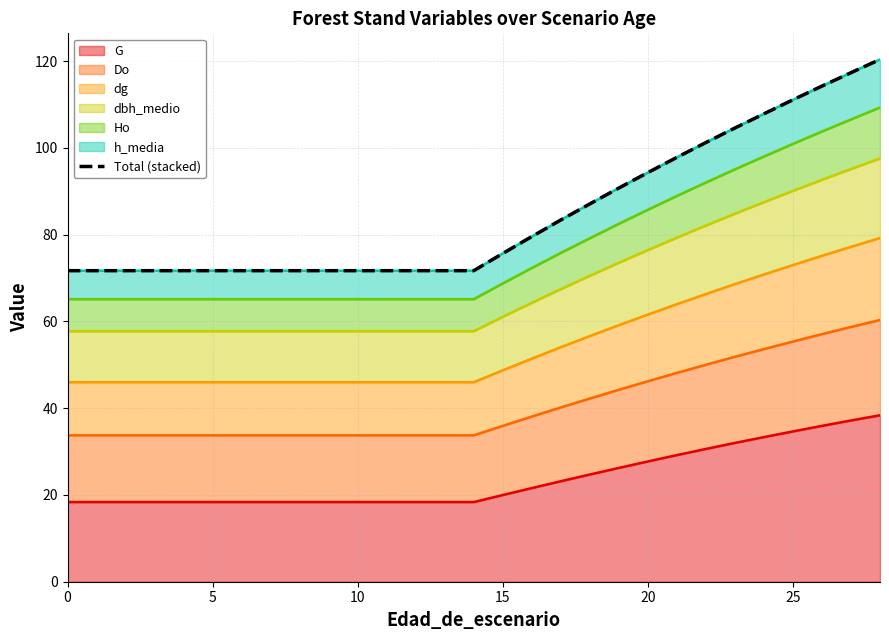

True or false: there are more than 1 points higher than both neighbors.

False